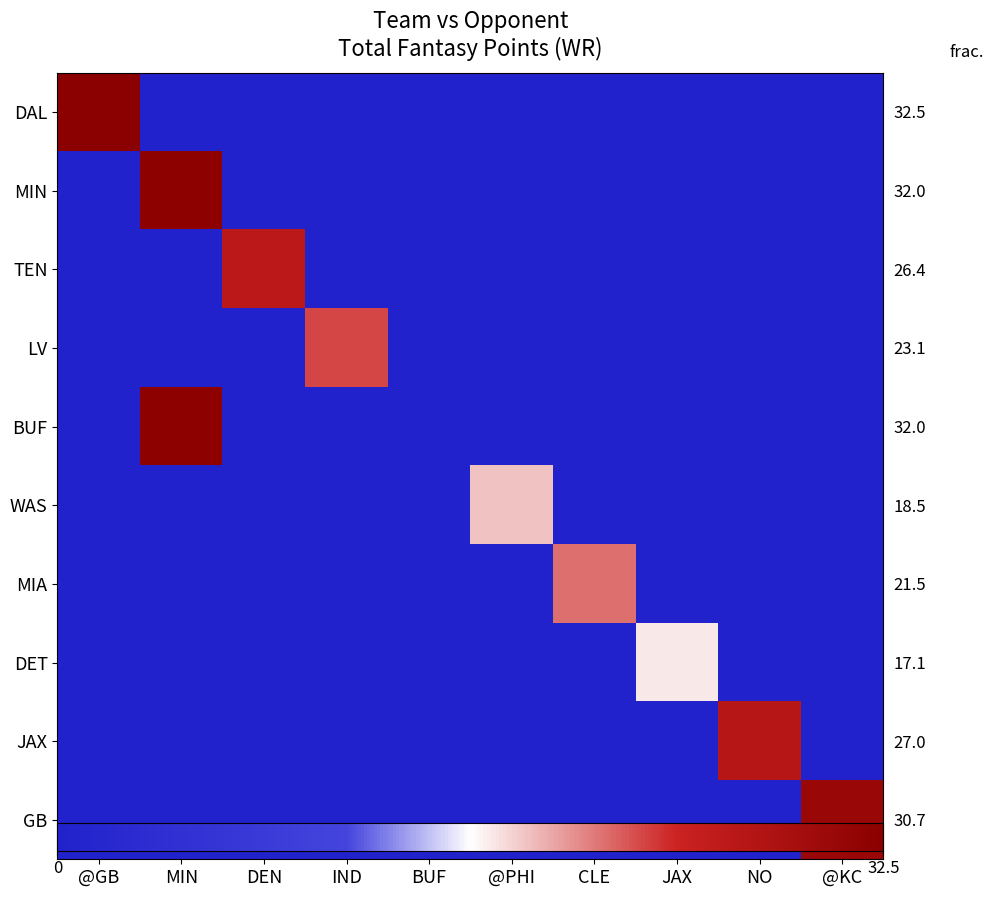

What is the average value of the MIN series?

3.2